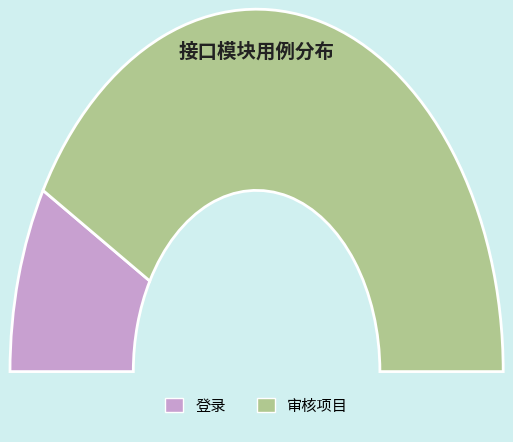

What percentage do 登录 and 审核项目 together represent?

100.0%